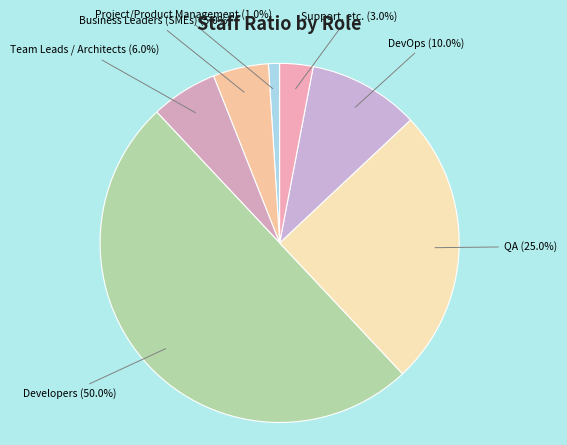

Count the number of slices in the pie.

7